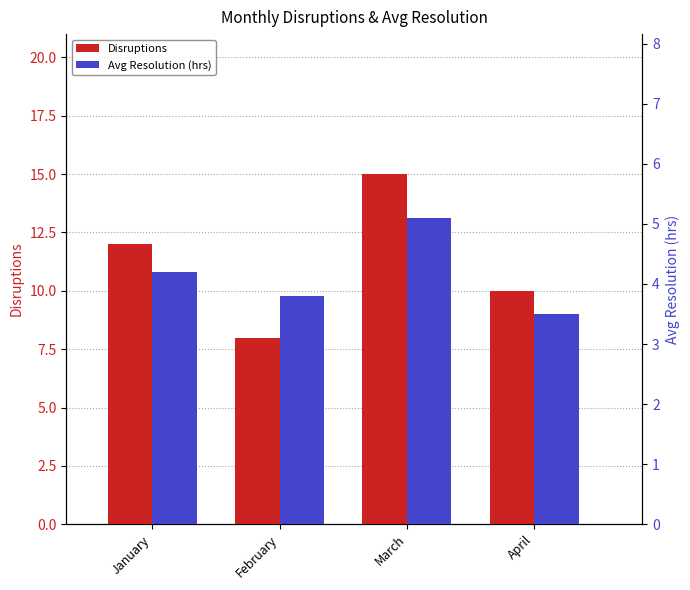

Reading left to right, list all the values displayed in this chart.

Disruptions: 12.0	8.0	15.0	10.0
Avg Resolution (hrs): 4.2	3.8	5.1	3.5